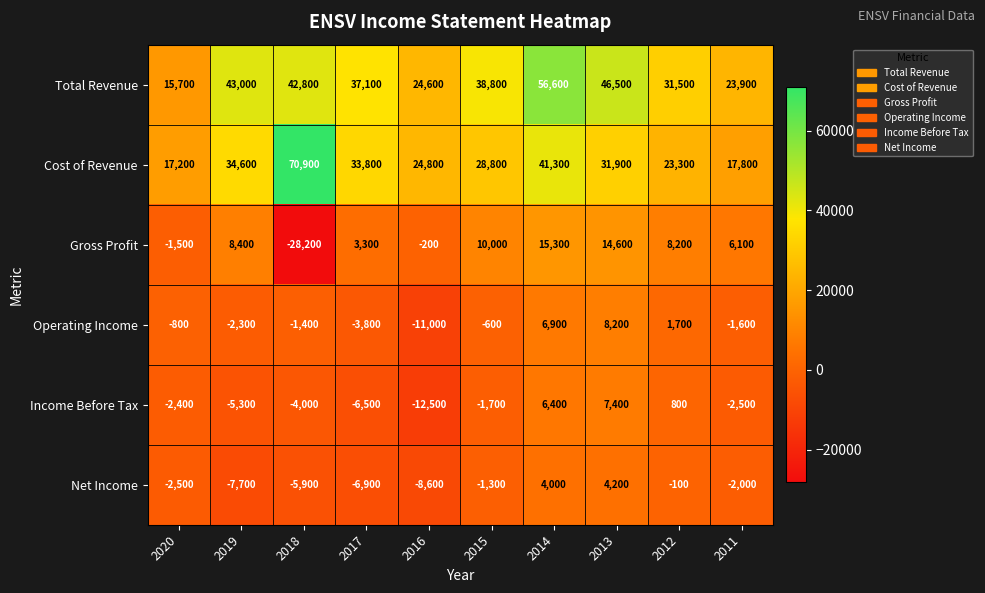

What is the total value across all series at 2011?

41700